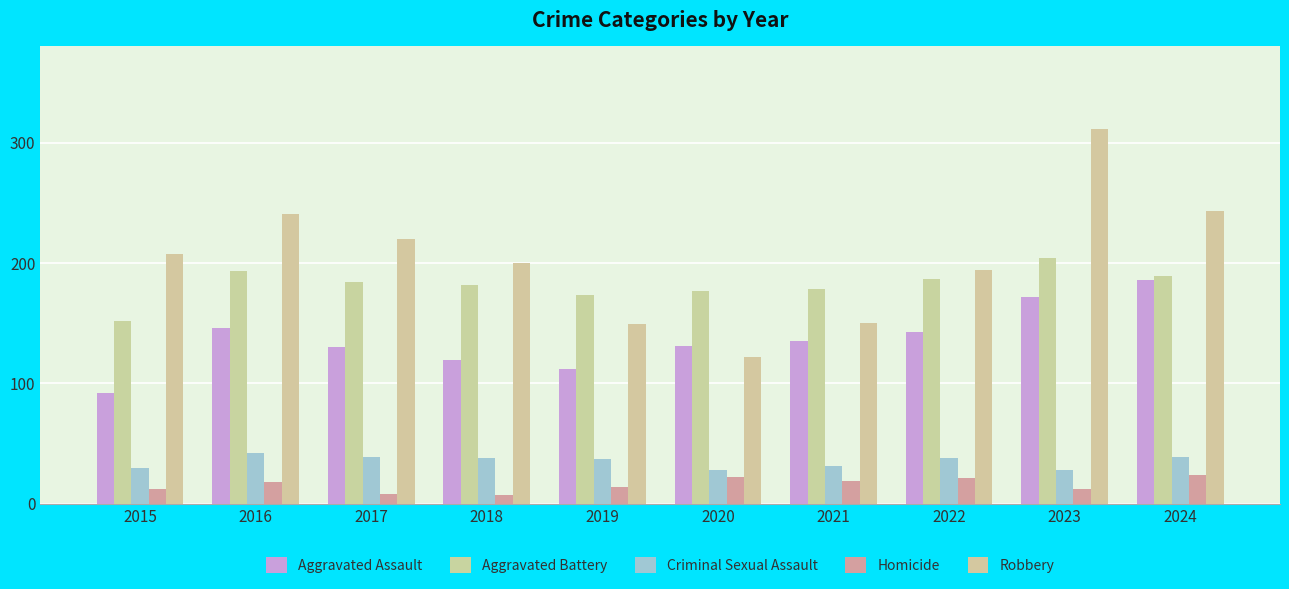

How many distinct data groups are displayed?

5